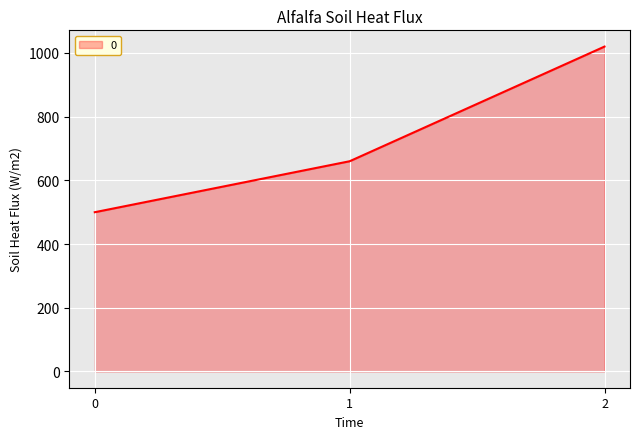

The value at 2 is 1795. True or false?

False